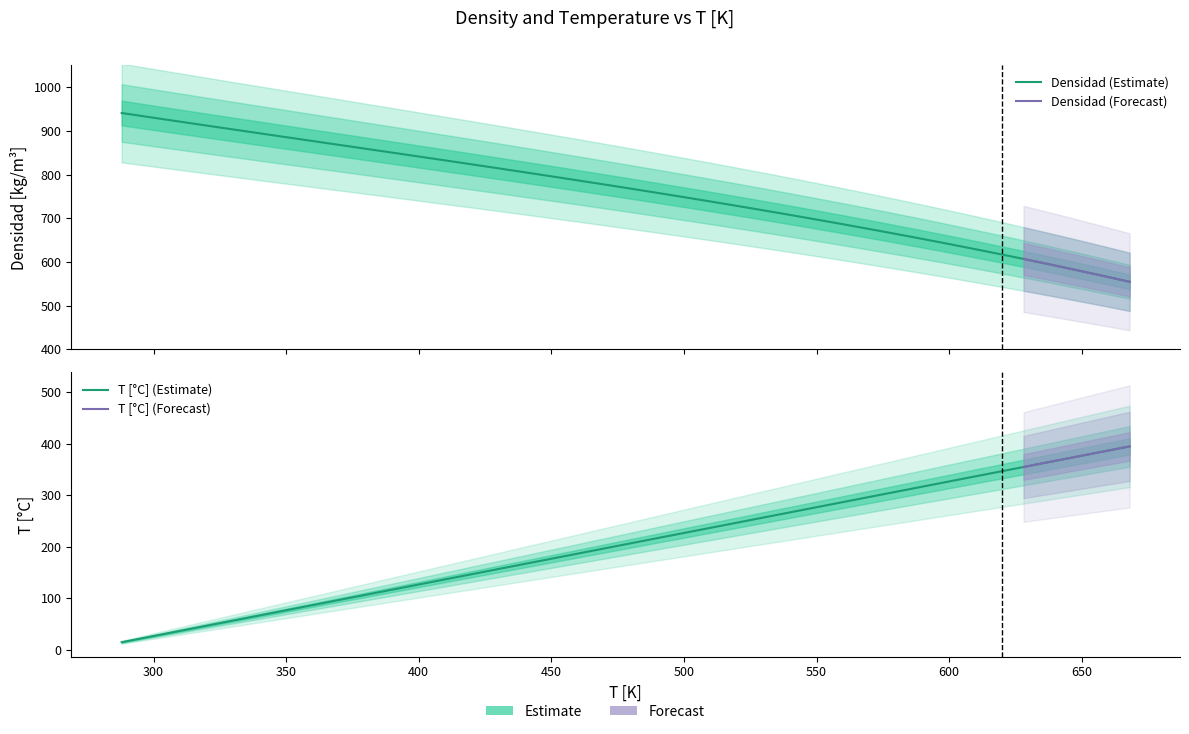

Is it true that T [°C] equals 36.2 at 388?

False